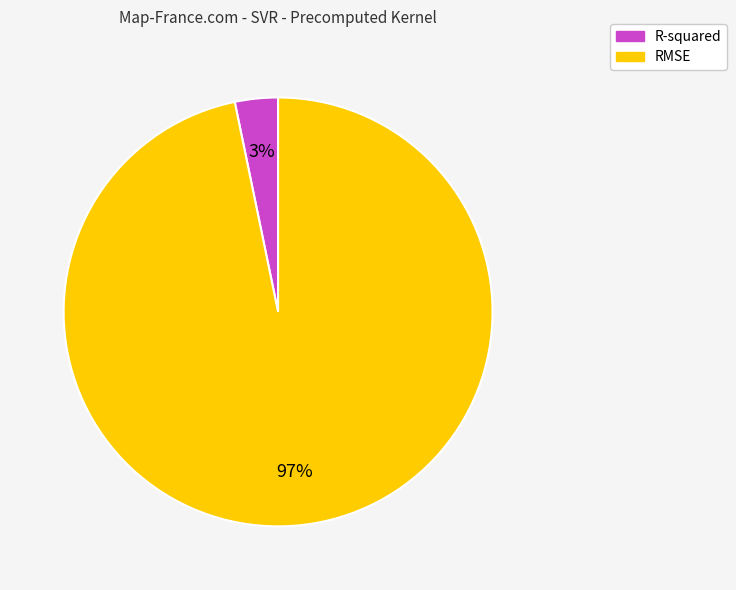

What percentage is the R-squared slice, to the nearest percent?

3%